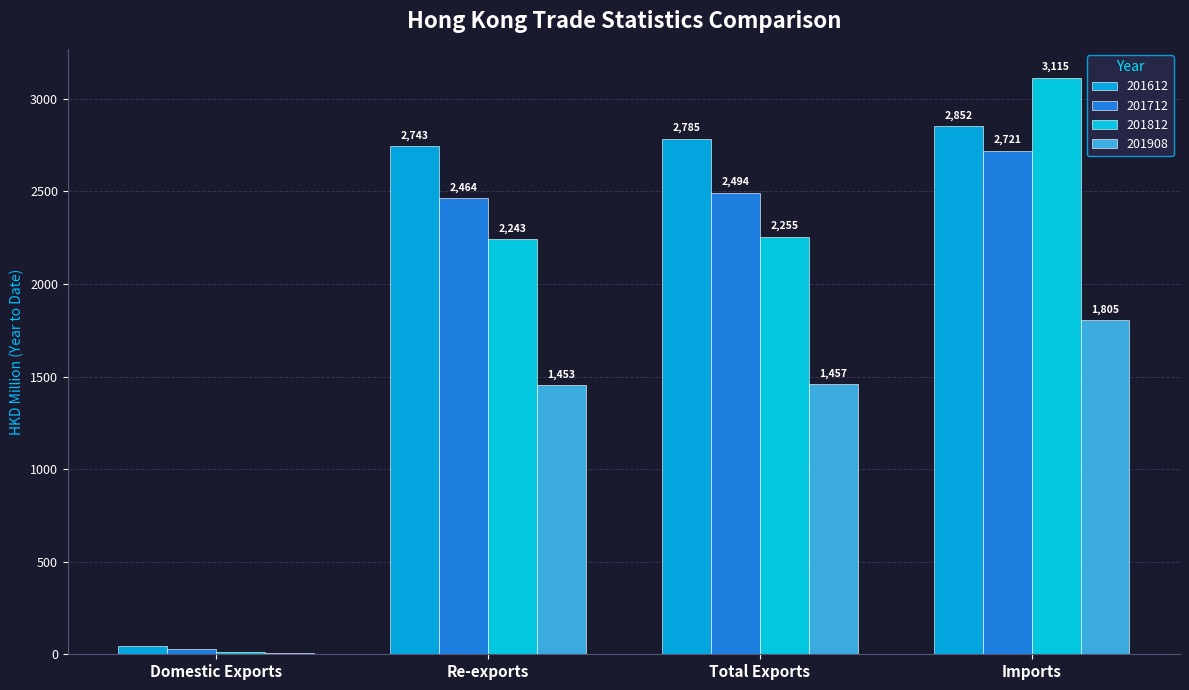

Does the chart contain stacked bars?

No